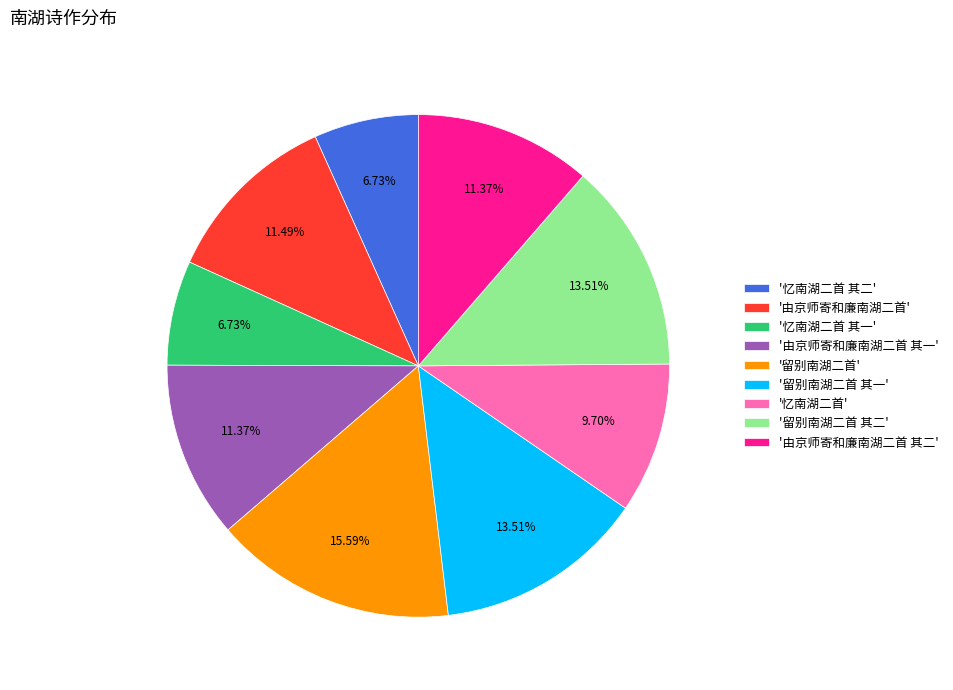

Which has a higher value, '留别南湖二首 其二' or '忆南湖二首'?

'留别南湖二首 其二'